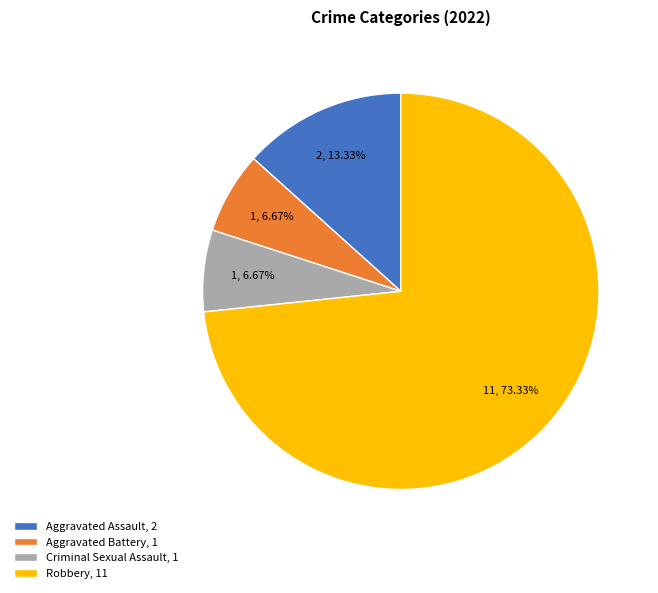

Is it true that Aggravated Assault is 13% of the pie?

True